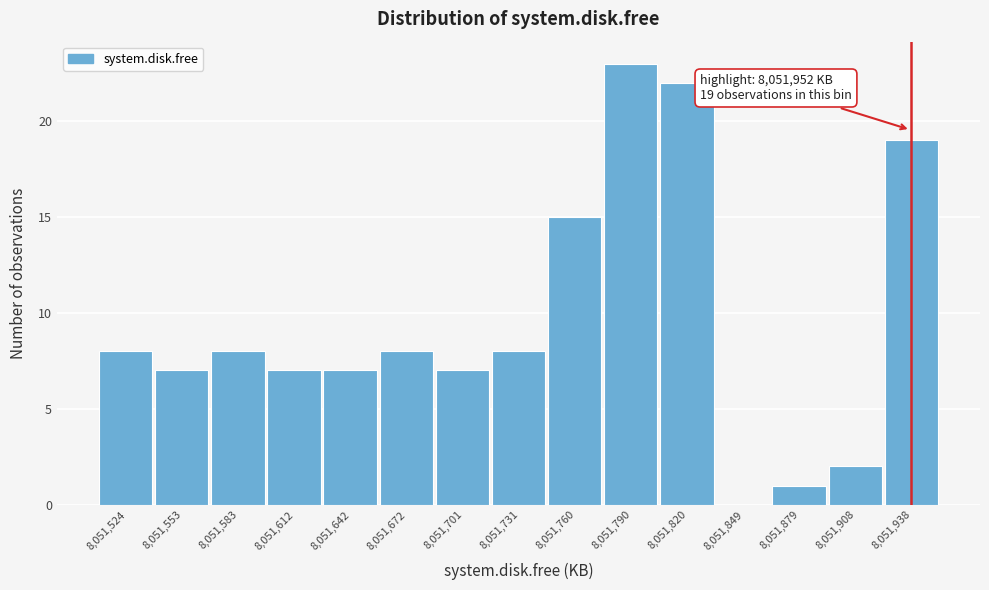

Reading left to right, list all the values displayed in this chart.

8,051,524=8	8,051,553=7	8,051,583=8	8,051,612=7	8,051,642=7	8,051,672=8	8,051,701=7	8,051,731=8	8,051,760=15	8,051,790=23	8,051,820=22	8,051,849=0	8,051,879=1	8,051,908=2	8,051,938=19